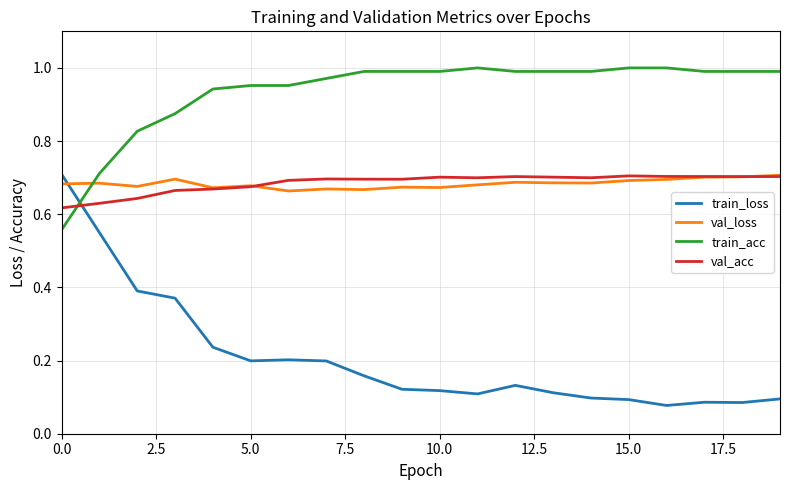

Which series has the largest total across all categories?

train_acc